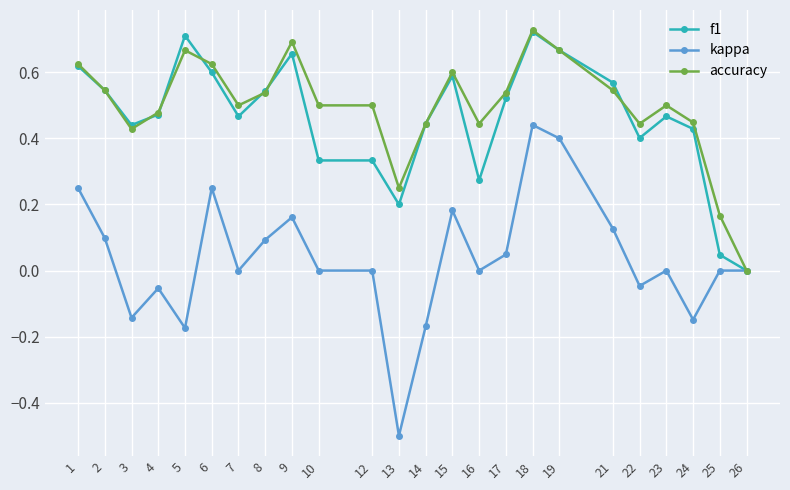

Which category has the lowest value in the kappa series?

13